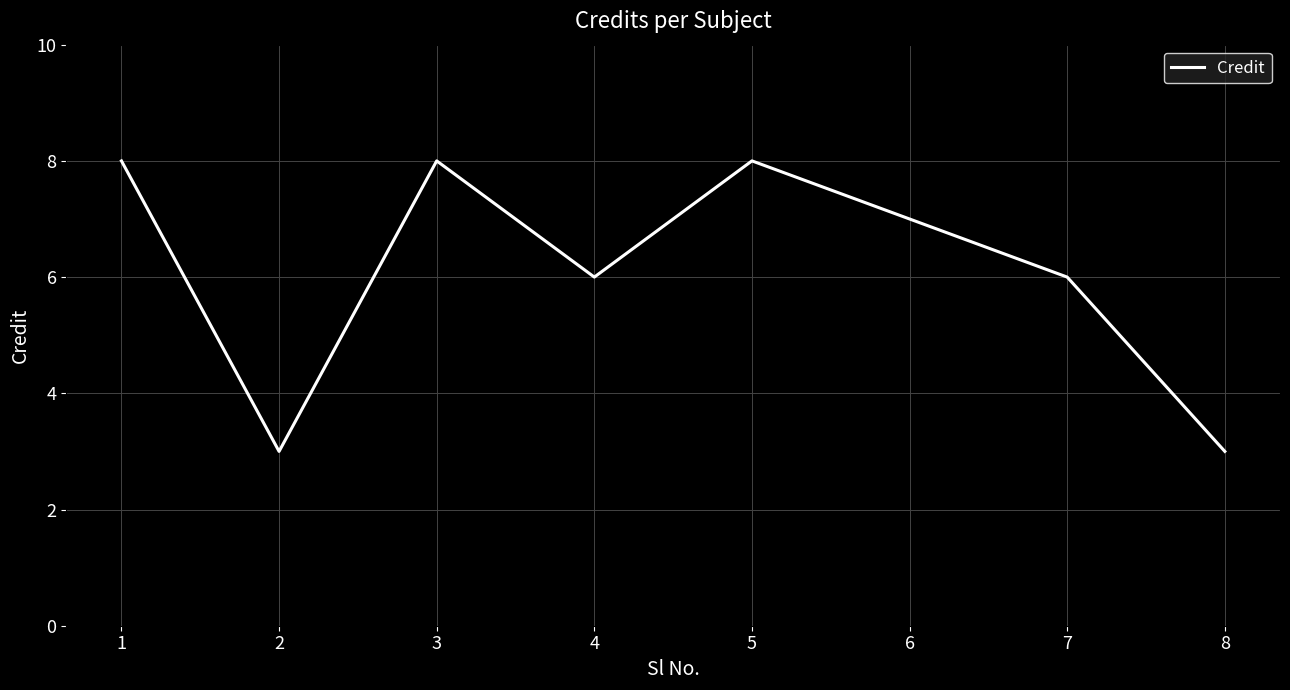

How many categories are shown in the chart?

8